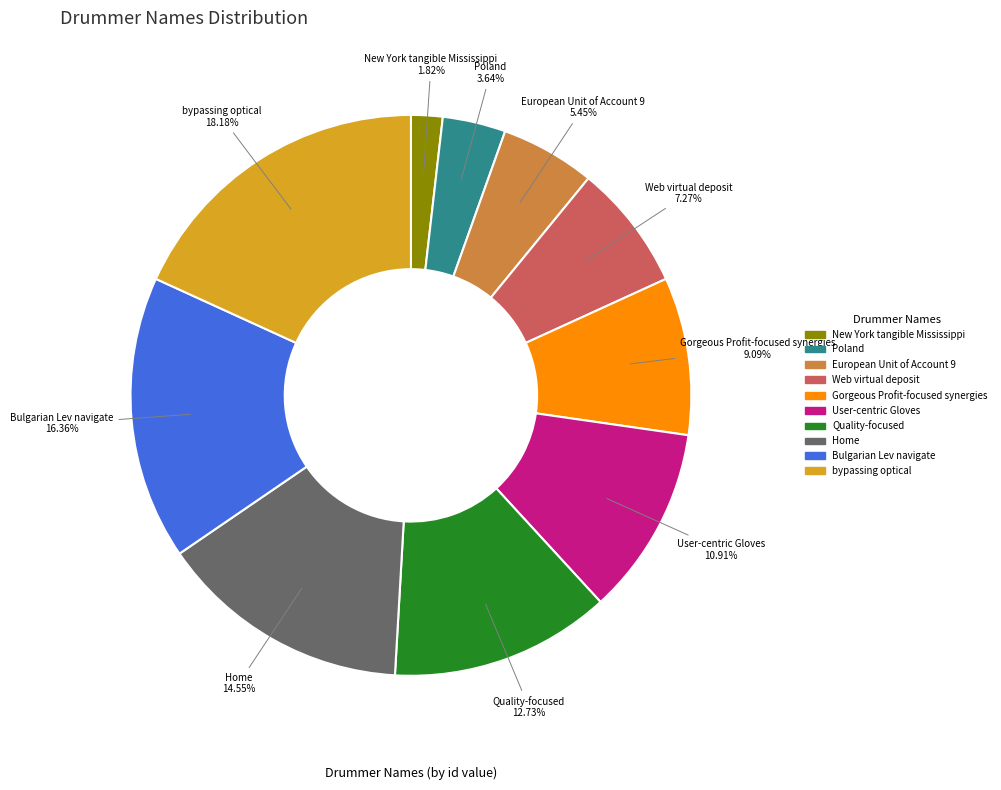

Which has a higher value, Bulgarian Lev navigate or Poland?

Bulgarian Lev navigate